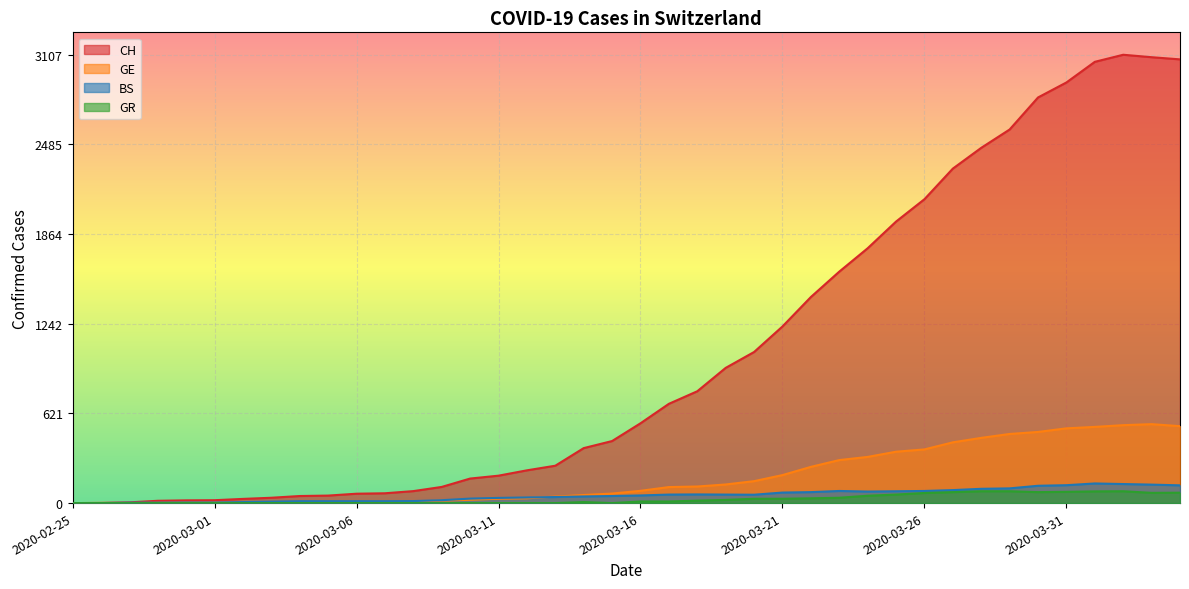

True or false: CH and GE intersect in this chart.

False